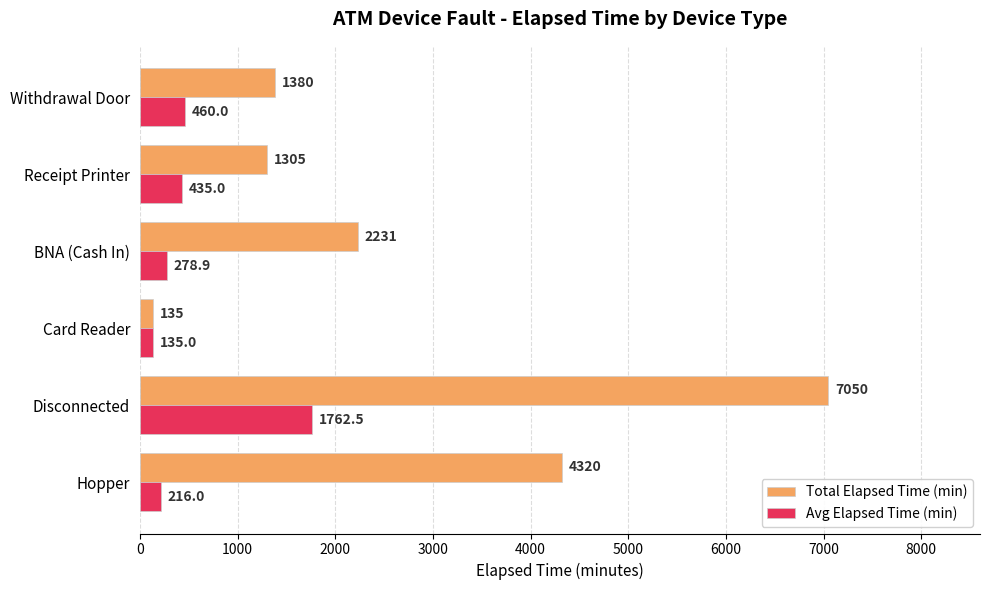

How many values in the Avg Elapsed Time (min) series are below 435?

3